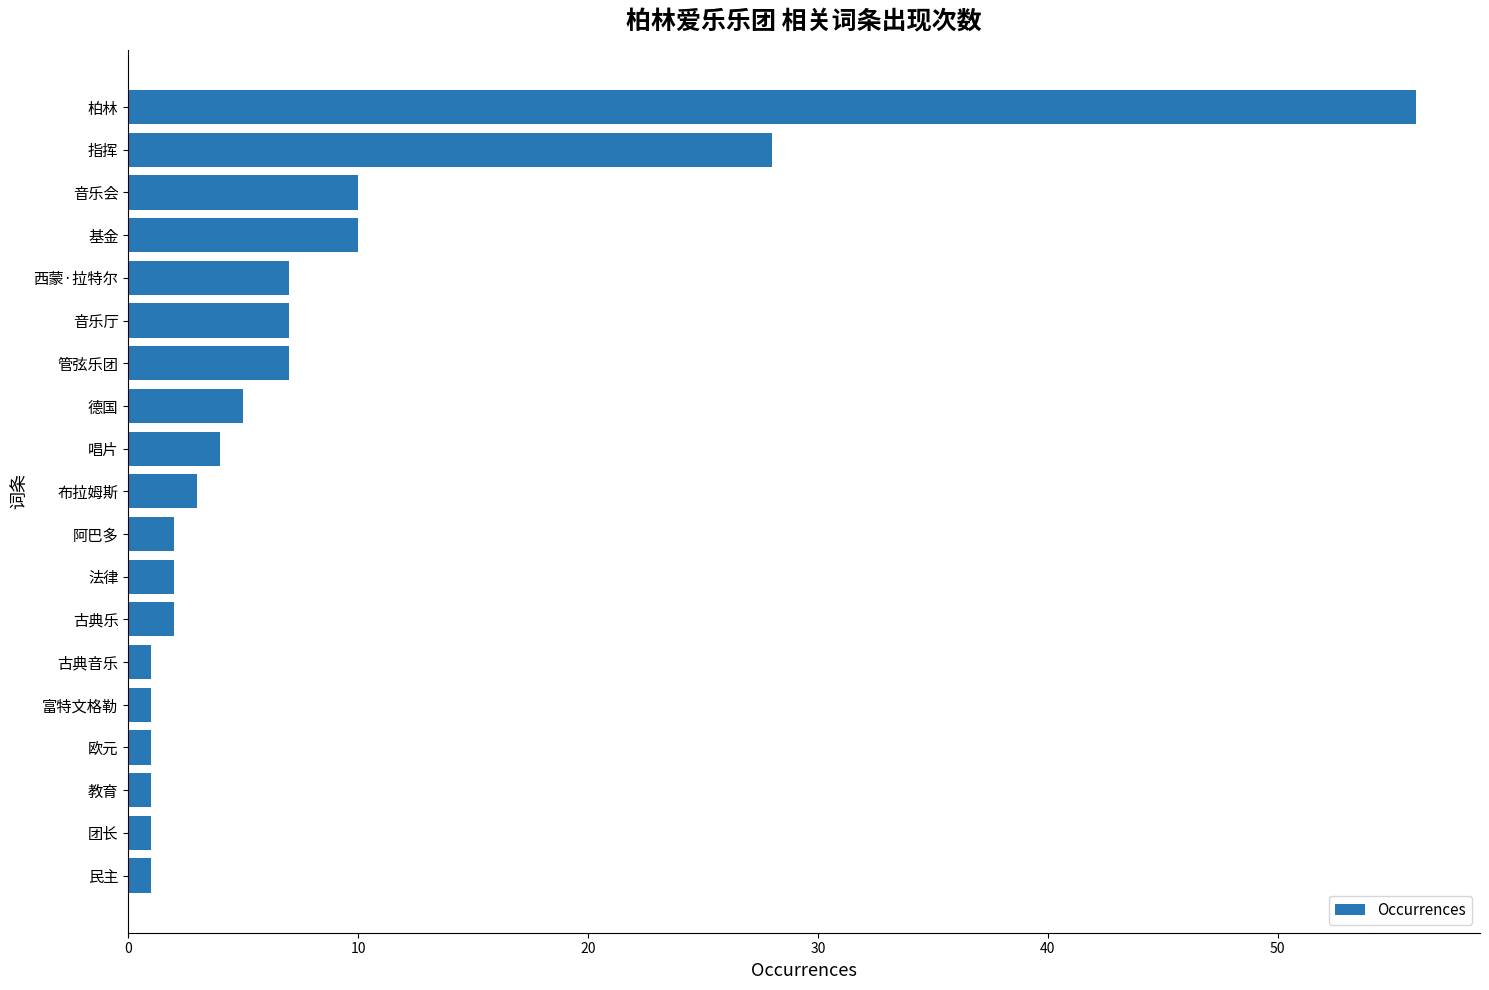

What is the average value?

8